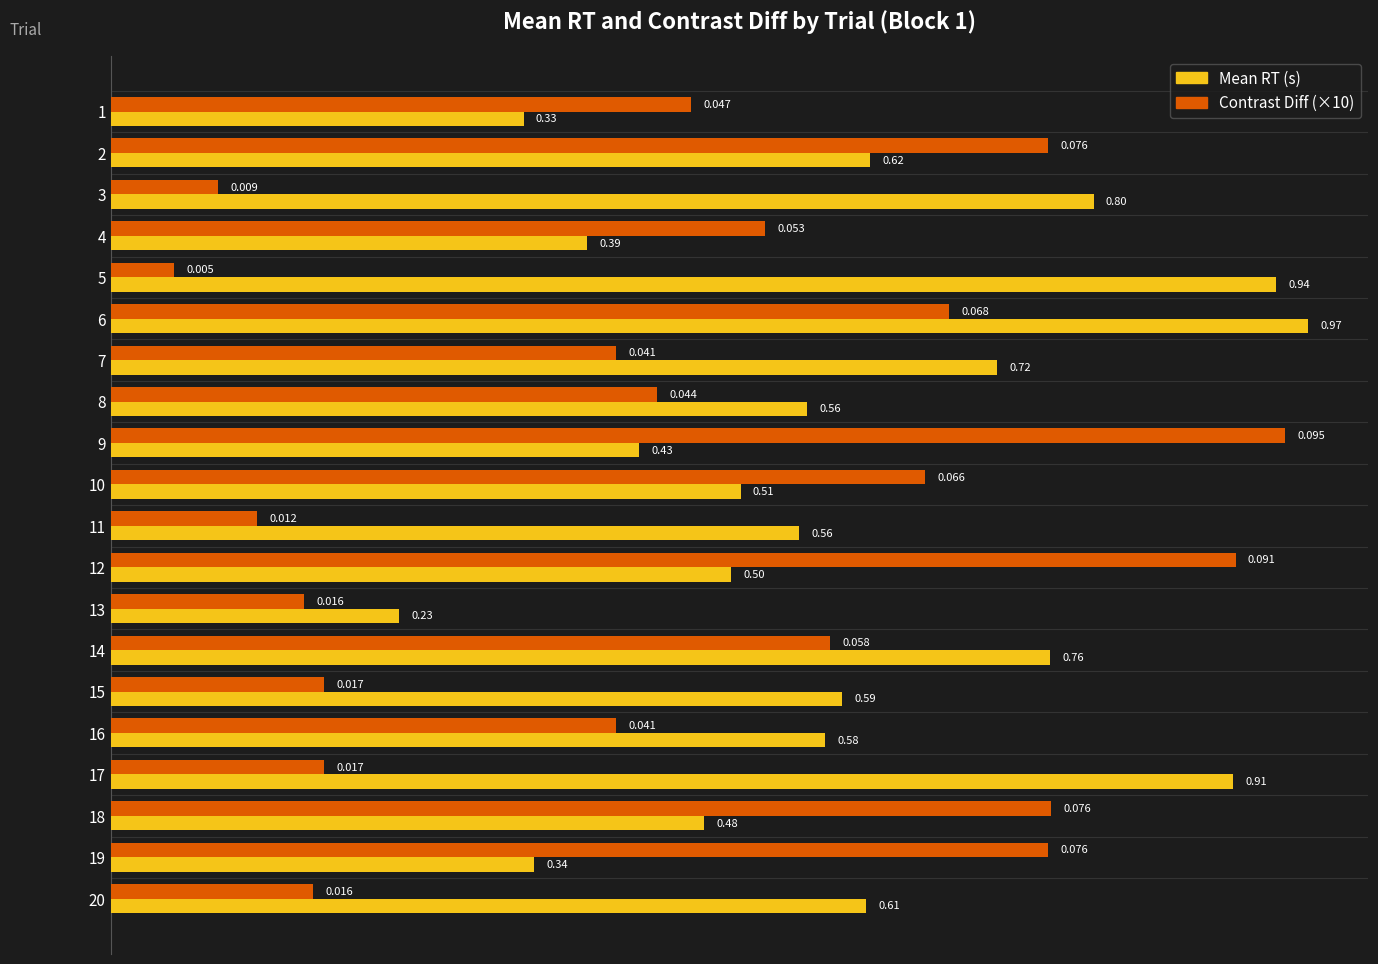

Between 2 and 18, which series saw the biggest shift?

Mean RT (s)